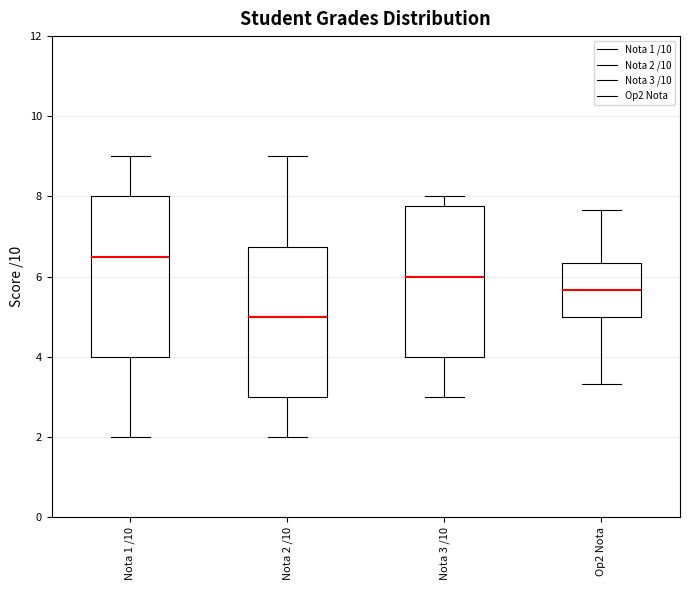

Reading left to right, read every box against the y-axis: the position of its median line, the range the box covers, and the ends of its whiskers. The values are not printed on the chart, so give them approximately, as read against the axis.

Nota 1 /10: median 6.6, box 4.0 to 8.0, whiskers 2.0 to 9.0
Nota 2 /10: median 5.0, box 3.0 to 6.8, whiskers 2.0 to 9.0
Nota 3 /10: median 6.0, box 4.0 to 7.8, whiskers 3.0 to 8.0
Op2 Nota: median 5.6, box 5.0 to 6.4, whiskers 3.4 to 7.6